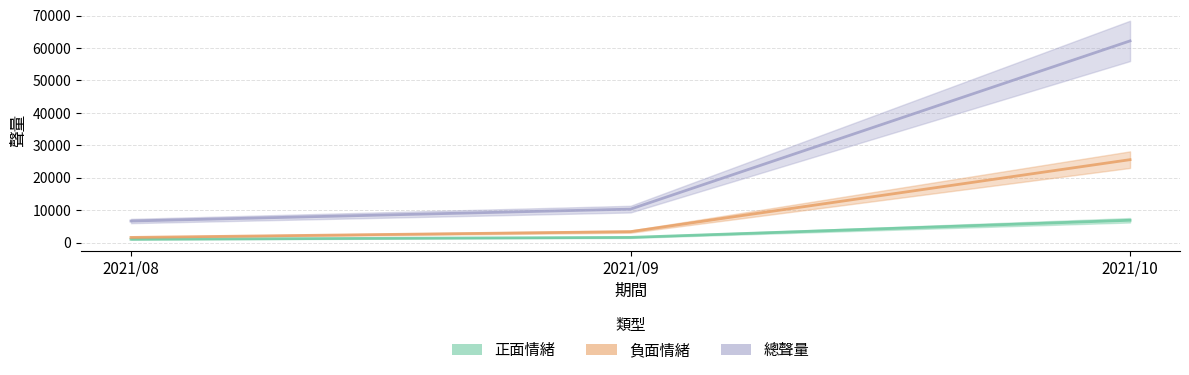

Which category has the highest value across all series?

2021/10